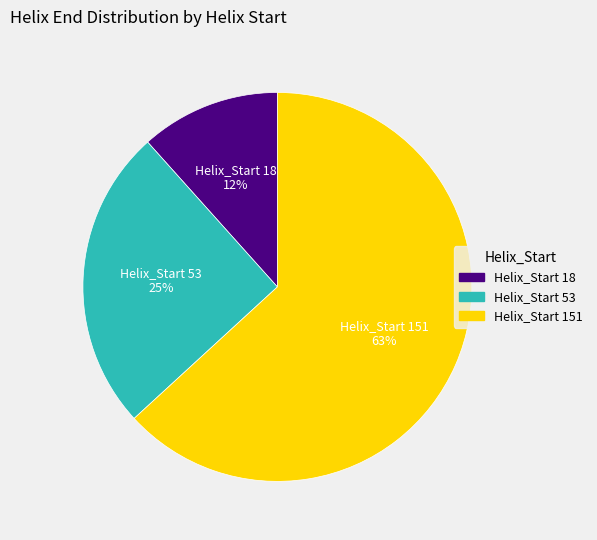

To the nearest percent, what is the average slice percentage?

33%